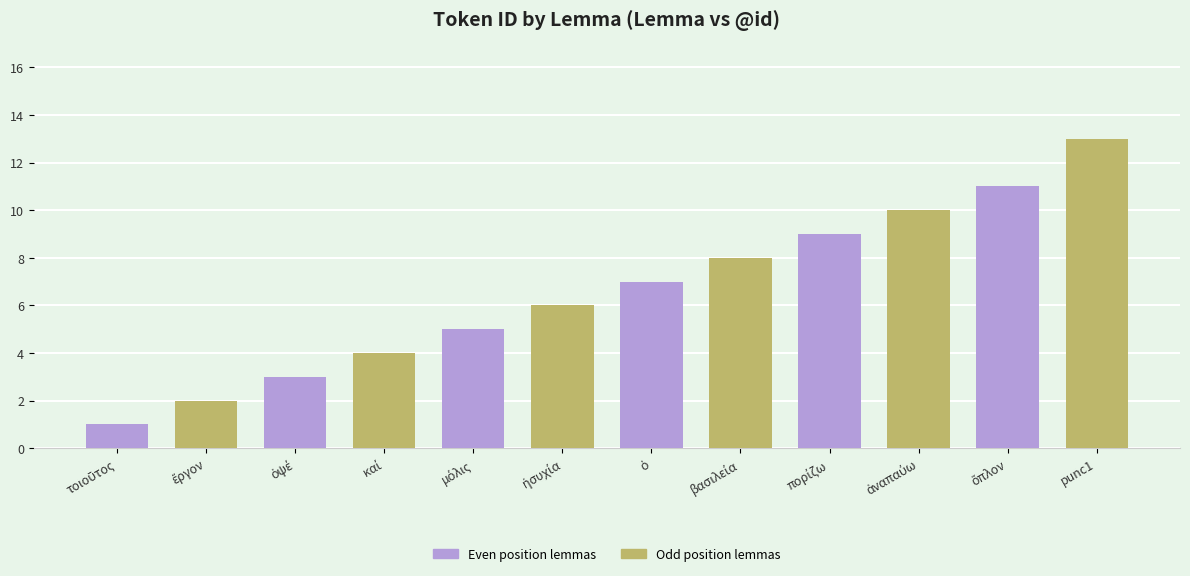

What is the difference between the maximum and minimum values?

12